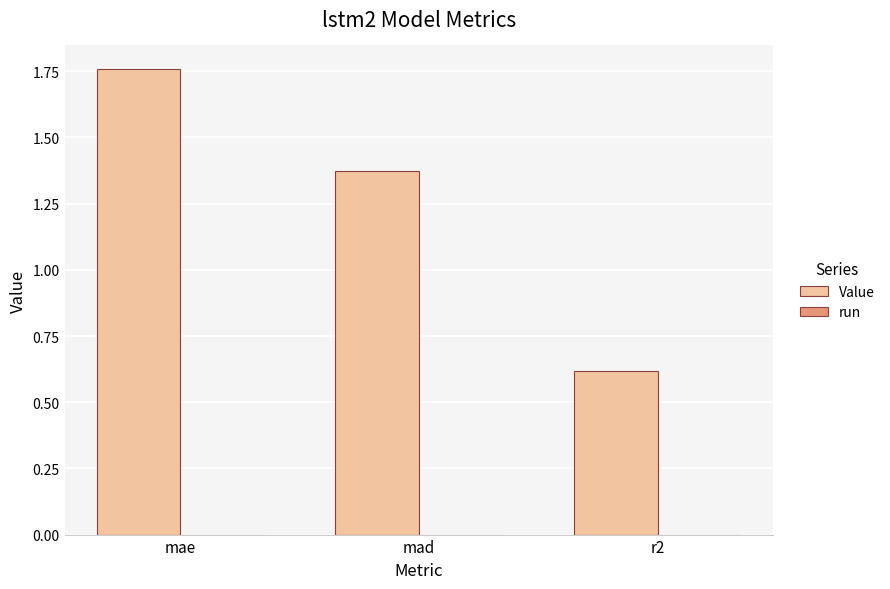

What is the minimum value shown in the chart?

0.6